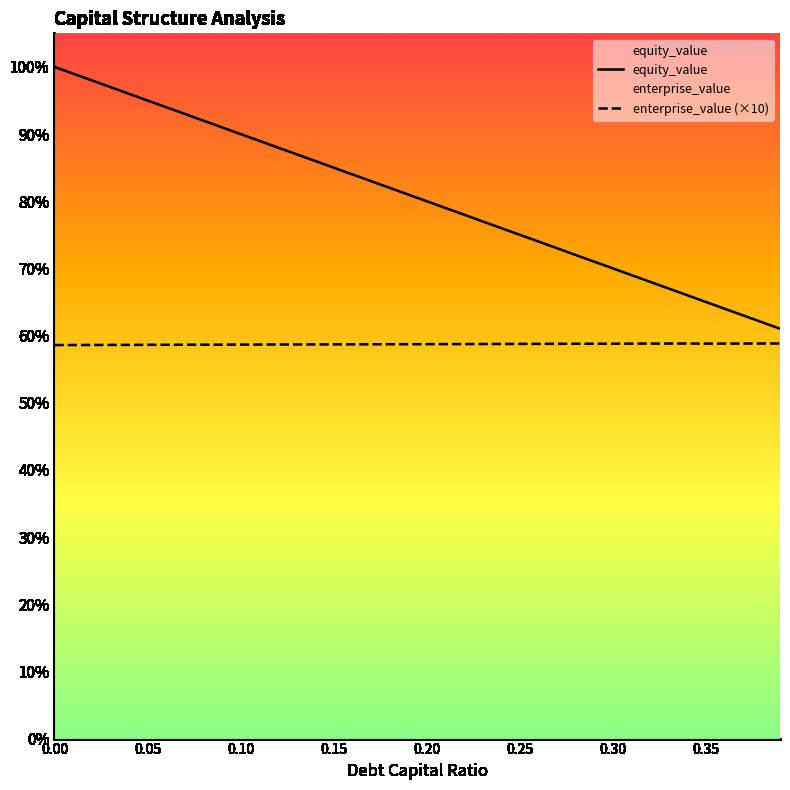

Does the chart display data point markers on the line(s)?

No